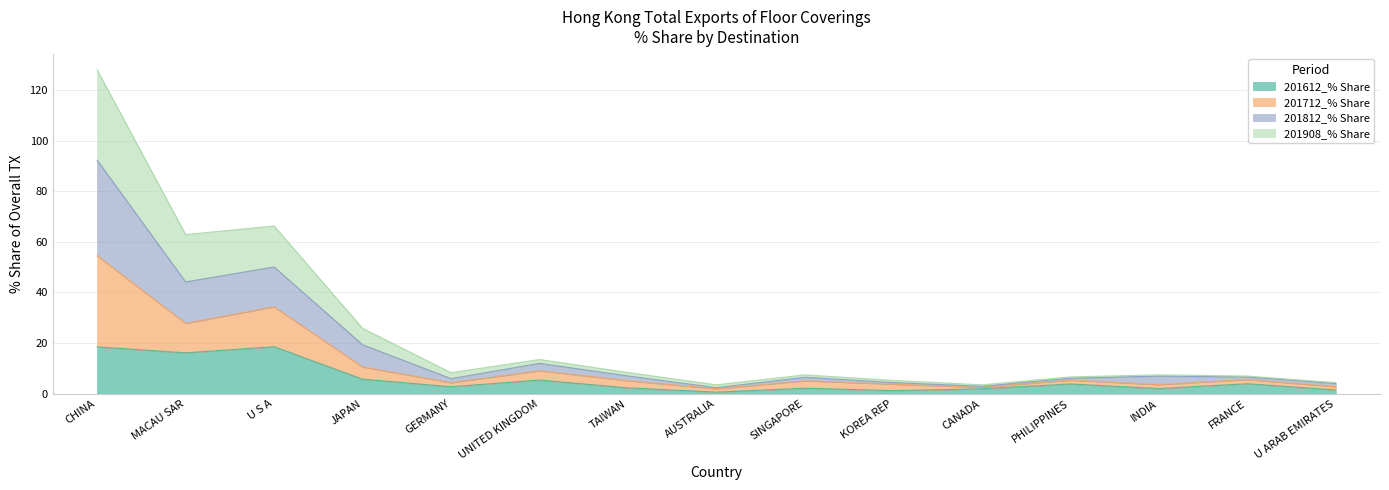

At which category is the sum across all series the highest?

CHINA